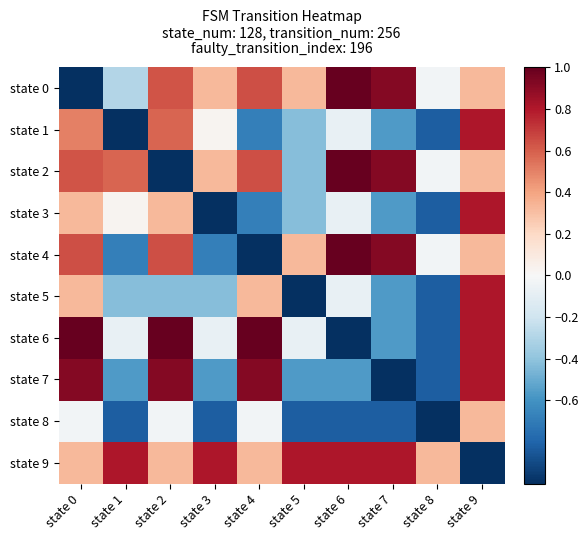

What is the difference between the highest and lowest values at state 6?

2.0